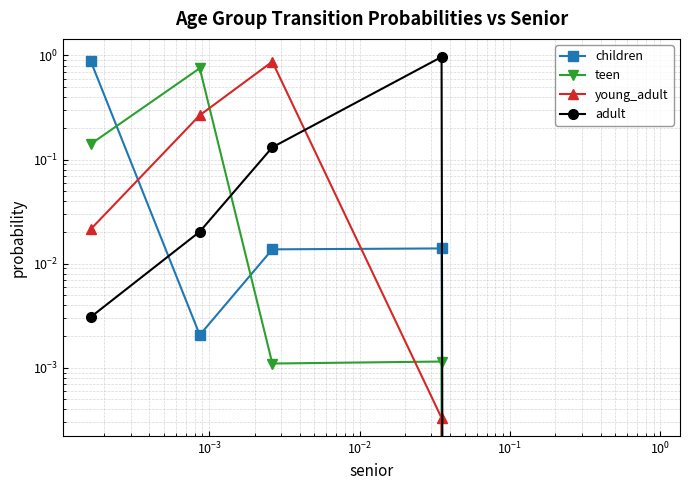

Does the chart display data point markers on the line(s)?

Yes